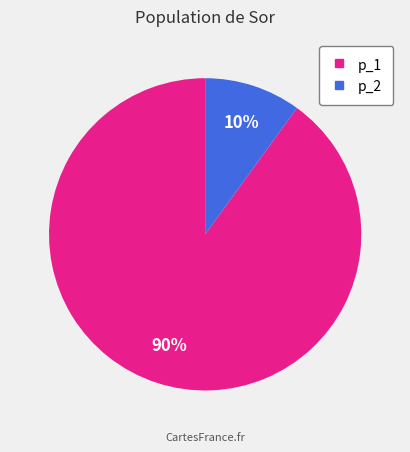

Combined, do p_2 and p_1 account for over 50%?

Yes